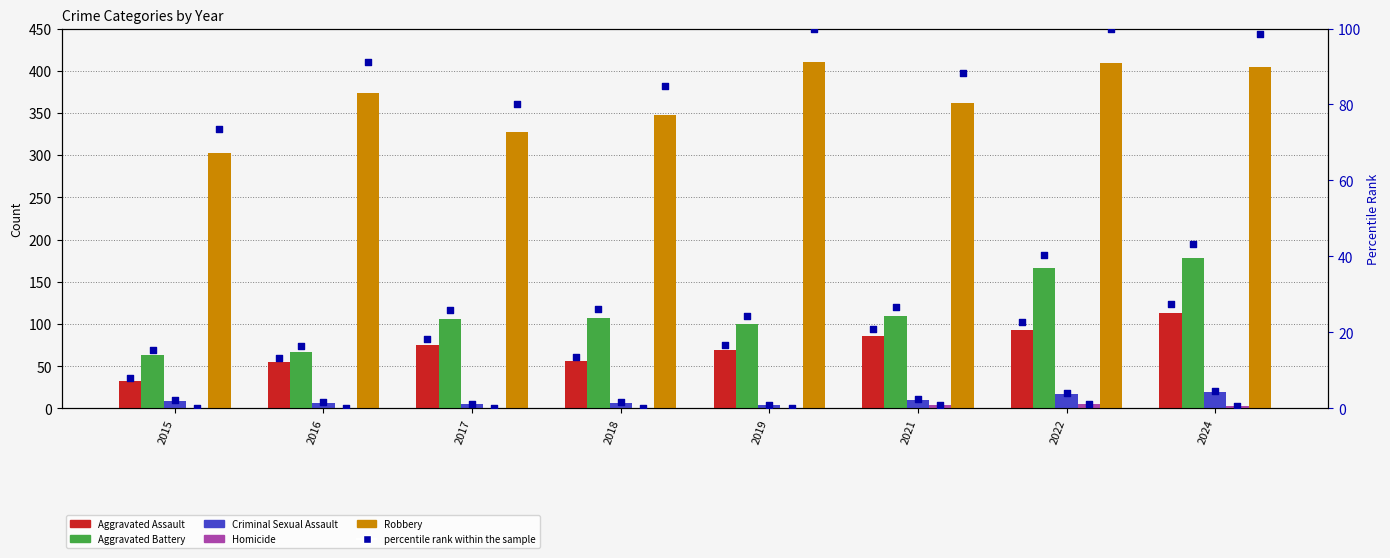

Which series has the largest Y range (max minus min)?

Aggravated Battery